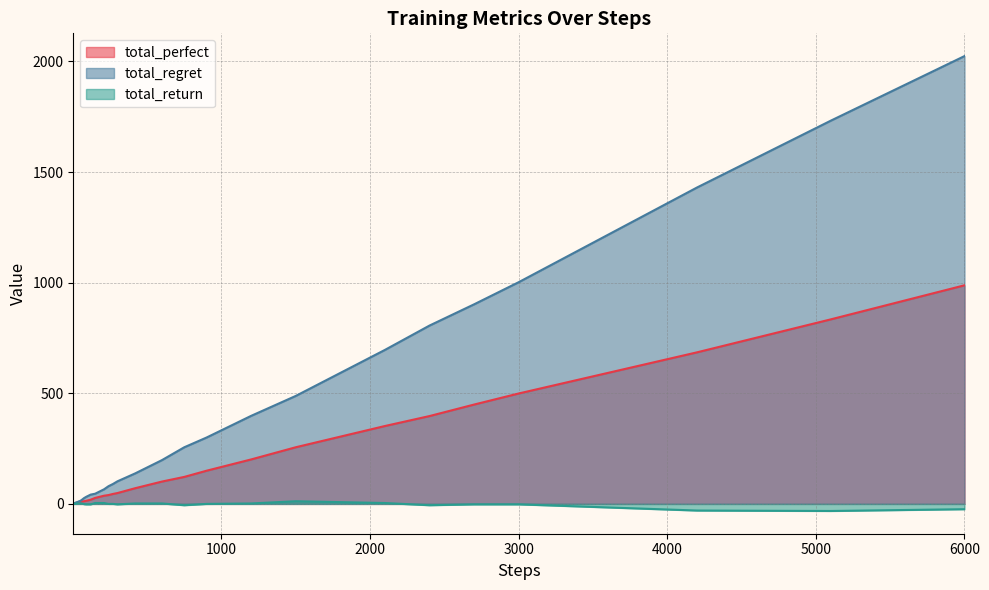

What is the difference between the maximum and minimum values in the total_return series?

44